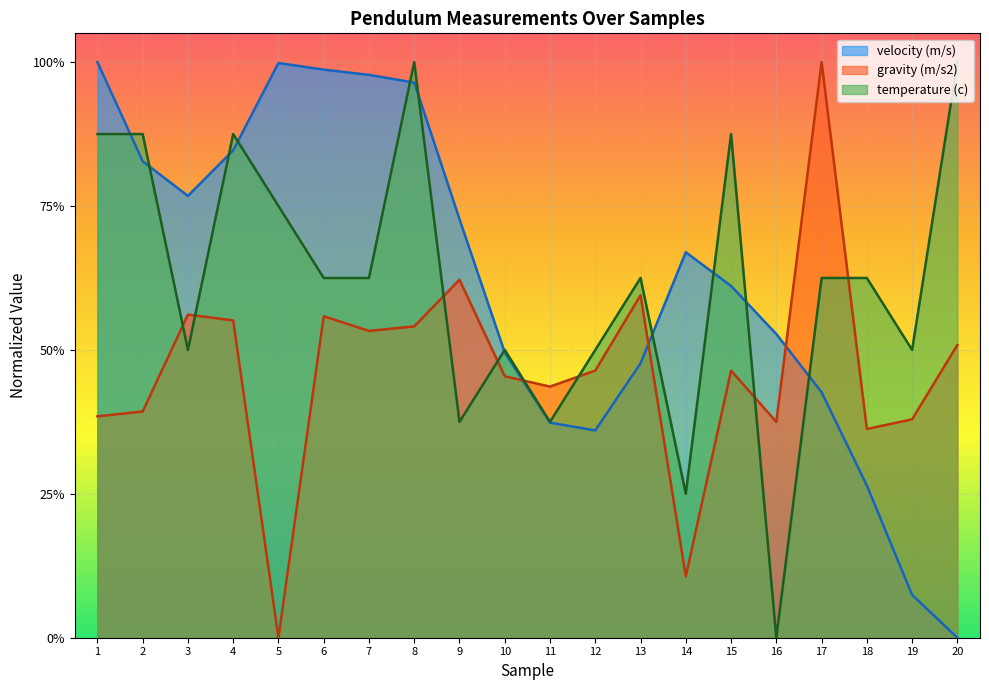

What is the greatest value displayed?

1.0